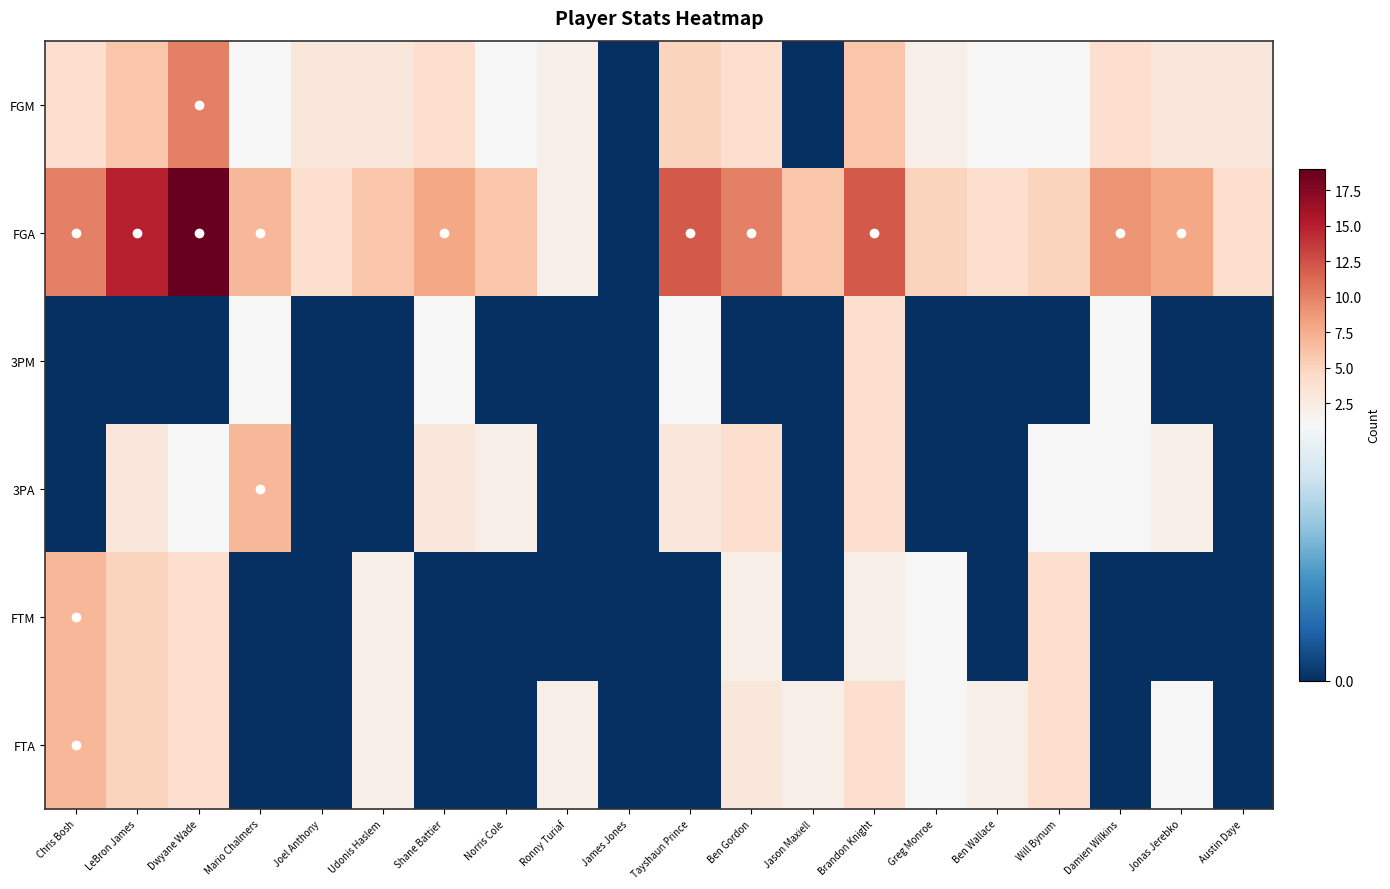

Which label corresponds to the largest value in the chart?

Dwyane Wade